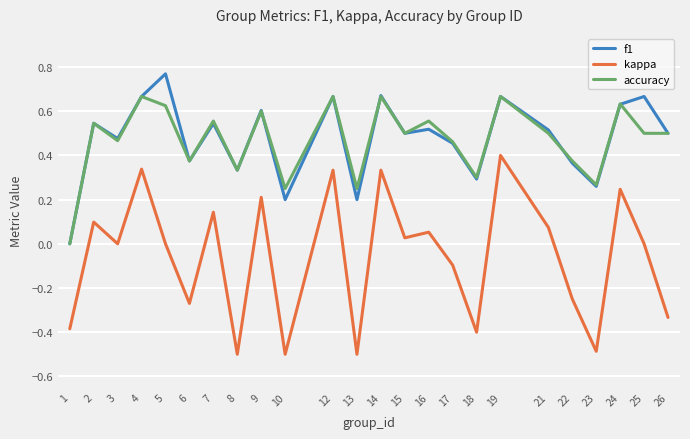

How many lines are shown in the chart?

3